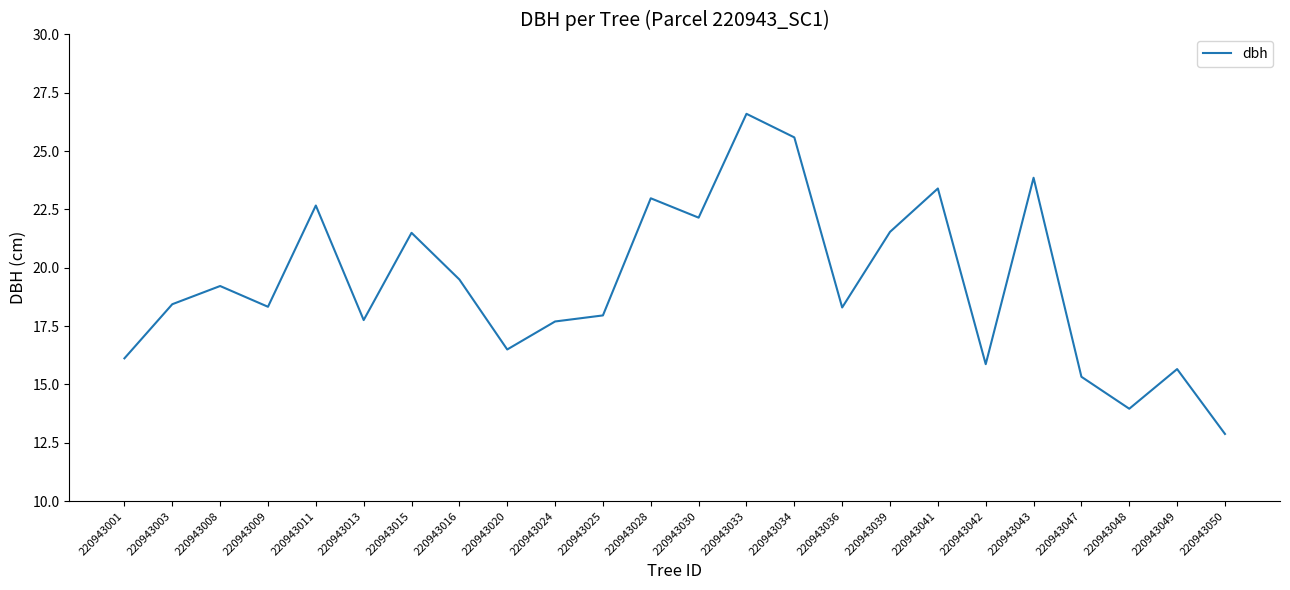

The chart shows a value of 15.3 at 220943047. True or false?

True